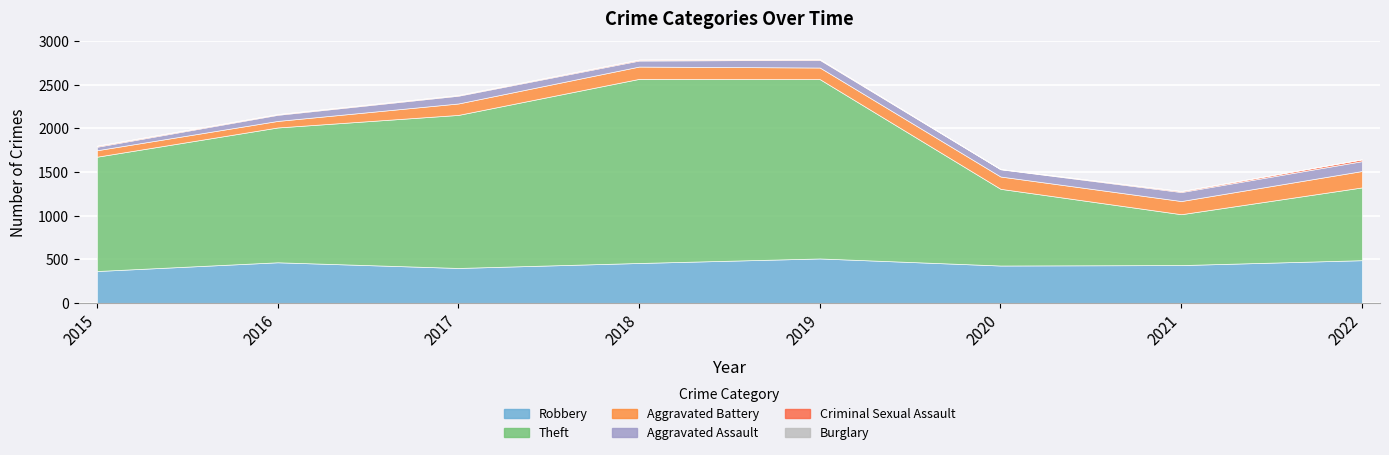

What is the greatest value displayed?

2110